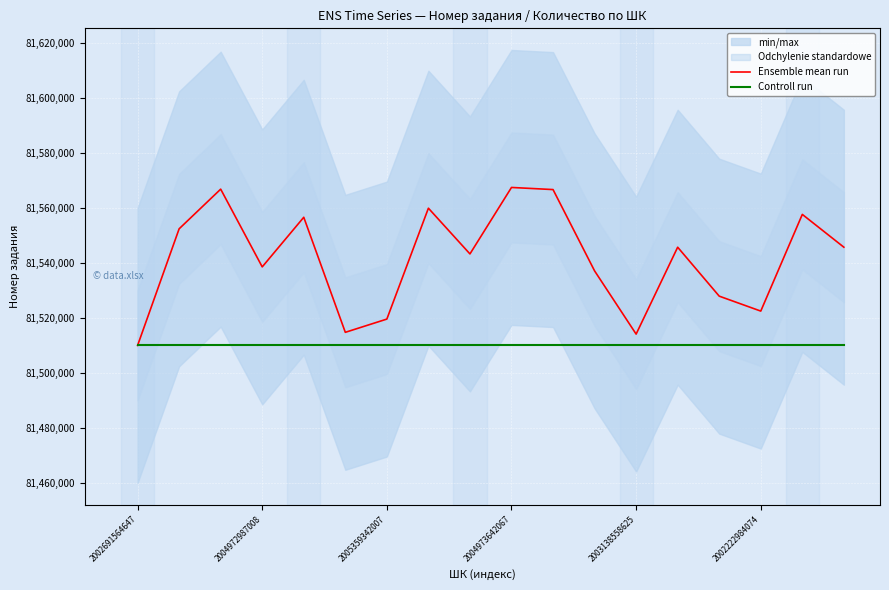

Where is Controll run nearest to the value 81510010?

2002691564647